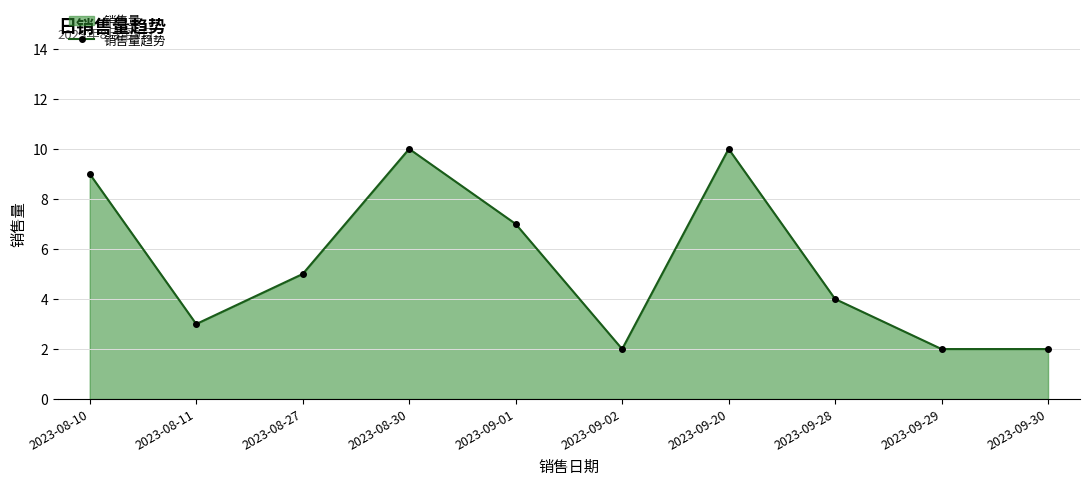

True or false: the data shows 4 at 2023-09-28.

True